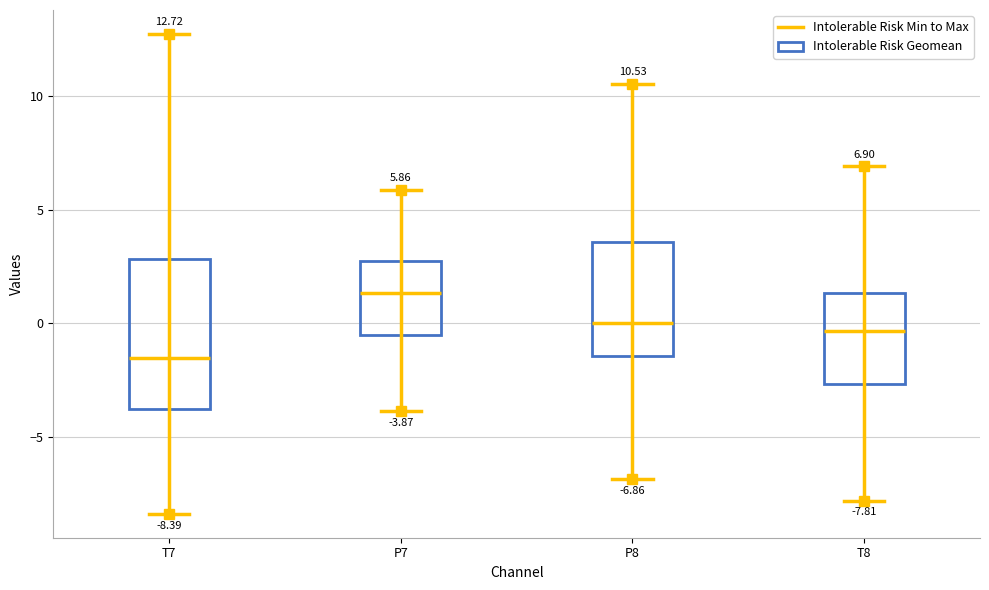

Comparing the boxes themselves (not the whiskers), which one is the tallest?

T7